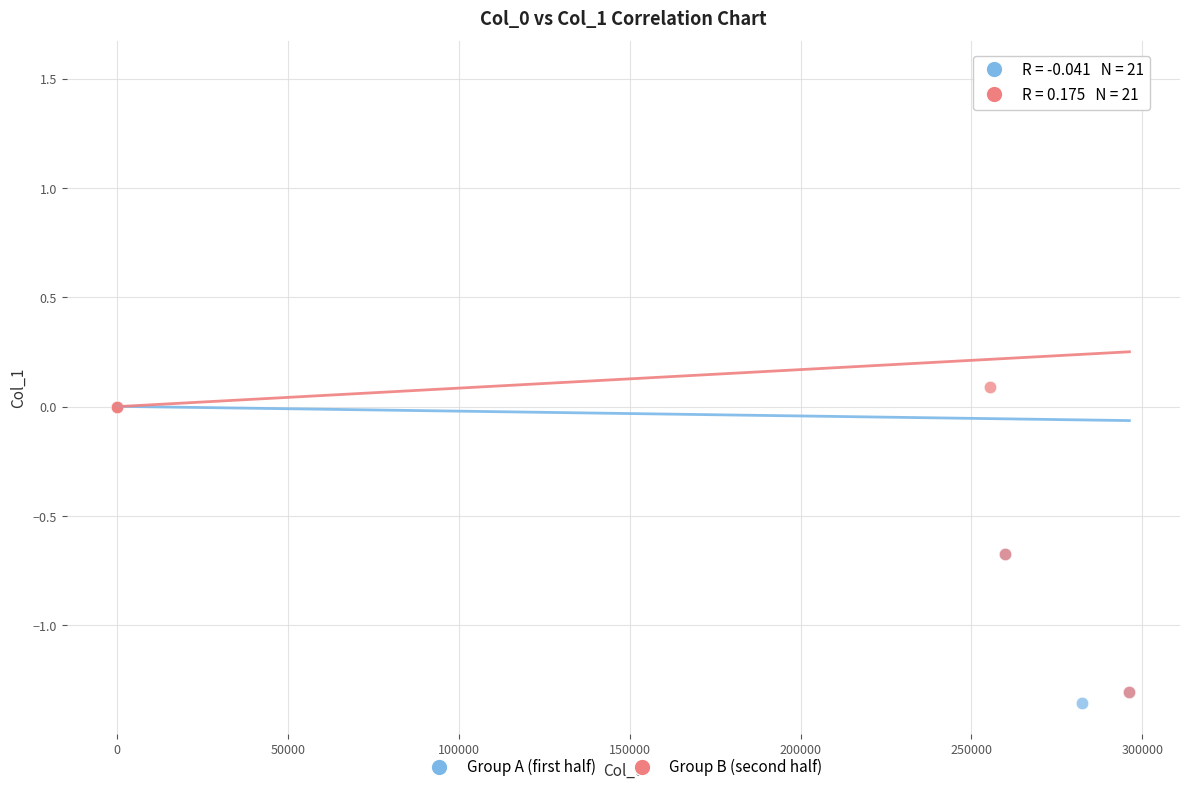

Which series has the largest Y range (max minus min)?

Group A (first half)